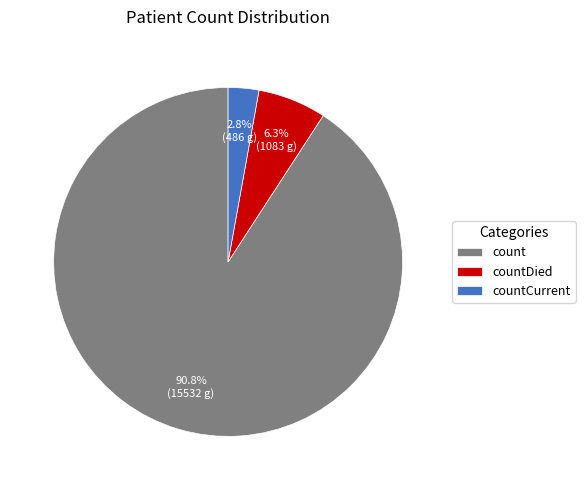

Approximately how many times larger is the value at countCurrent compared to countDied?

0.4